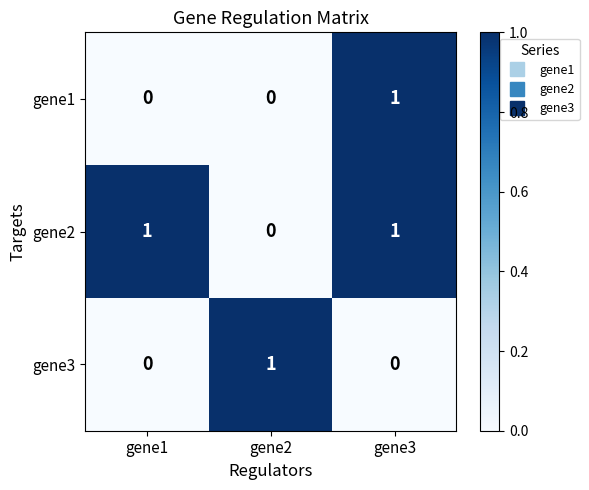

The gene2 series shows 0 at gene2. True or false?

True